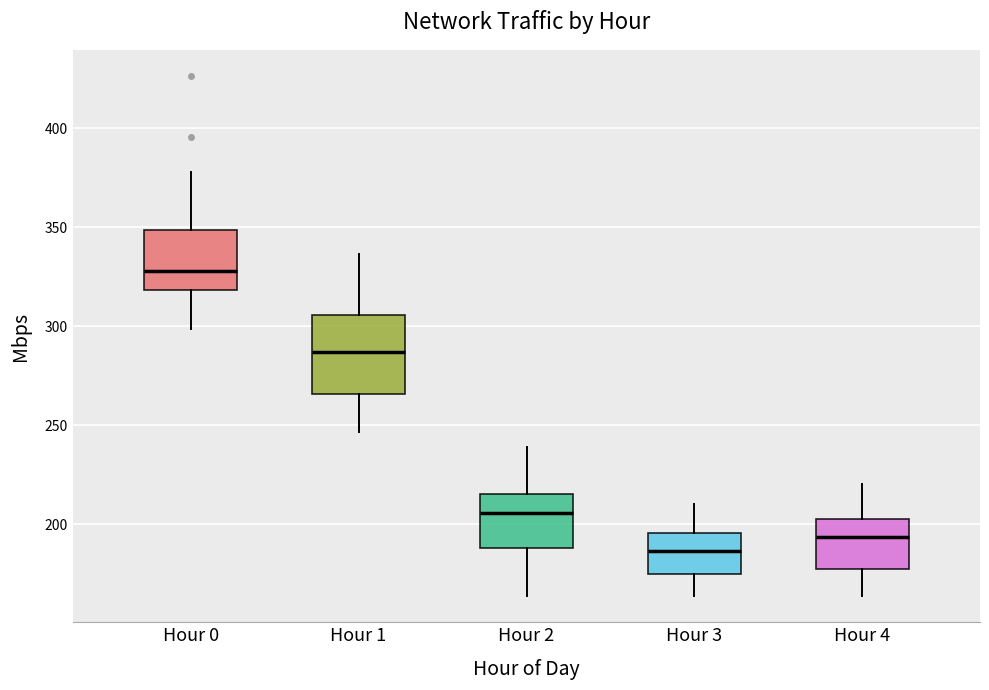

Which box has the highest median line?

Hour 0